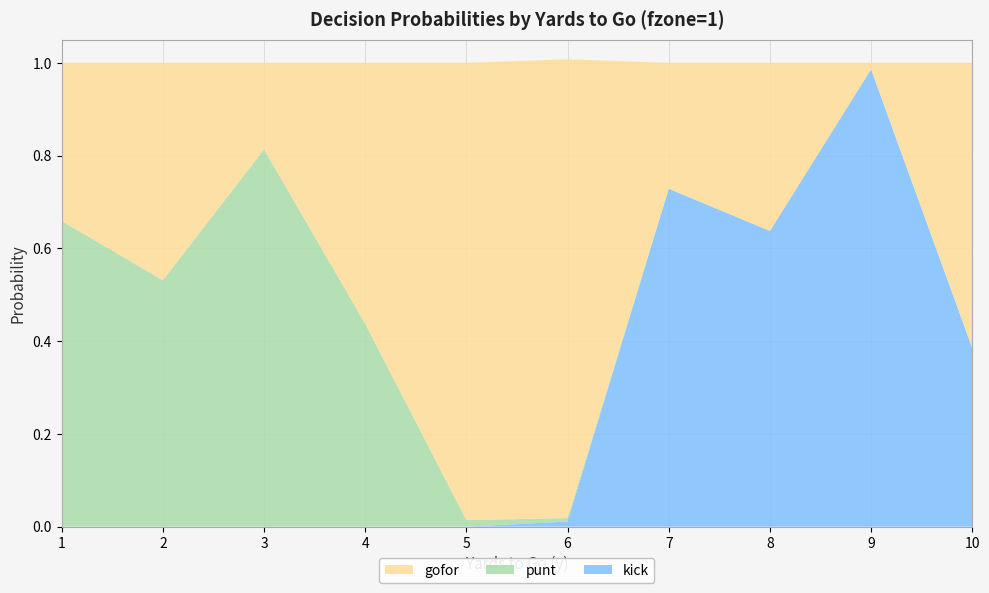

Reading left to right, list all the values displayed in this chart.

gofor: 0.3	0.5	0.2	0.6	1.0	1.0	0.3	0.4	0.0	0.6
punt: 0.7	0.5	0.8	0.4	0.0	0.0	0.0	0.0	0.0	0.0
kick: 0.0	0.0	0.0	0.0	0.0	0.0	0.7	0.6	1.0	0.4